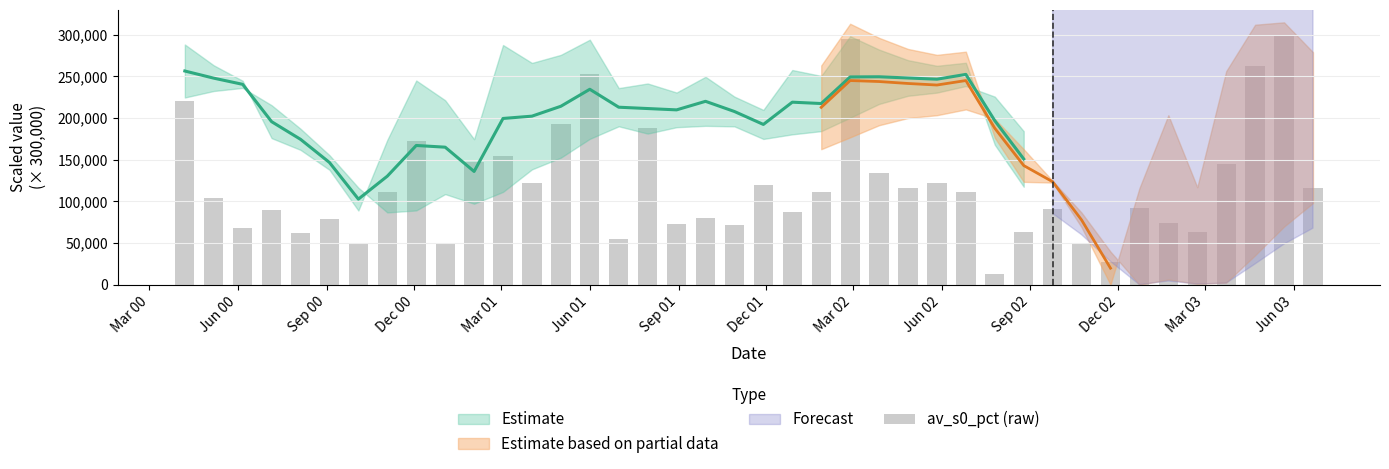

How many values exceed 111180?

20